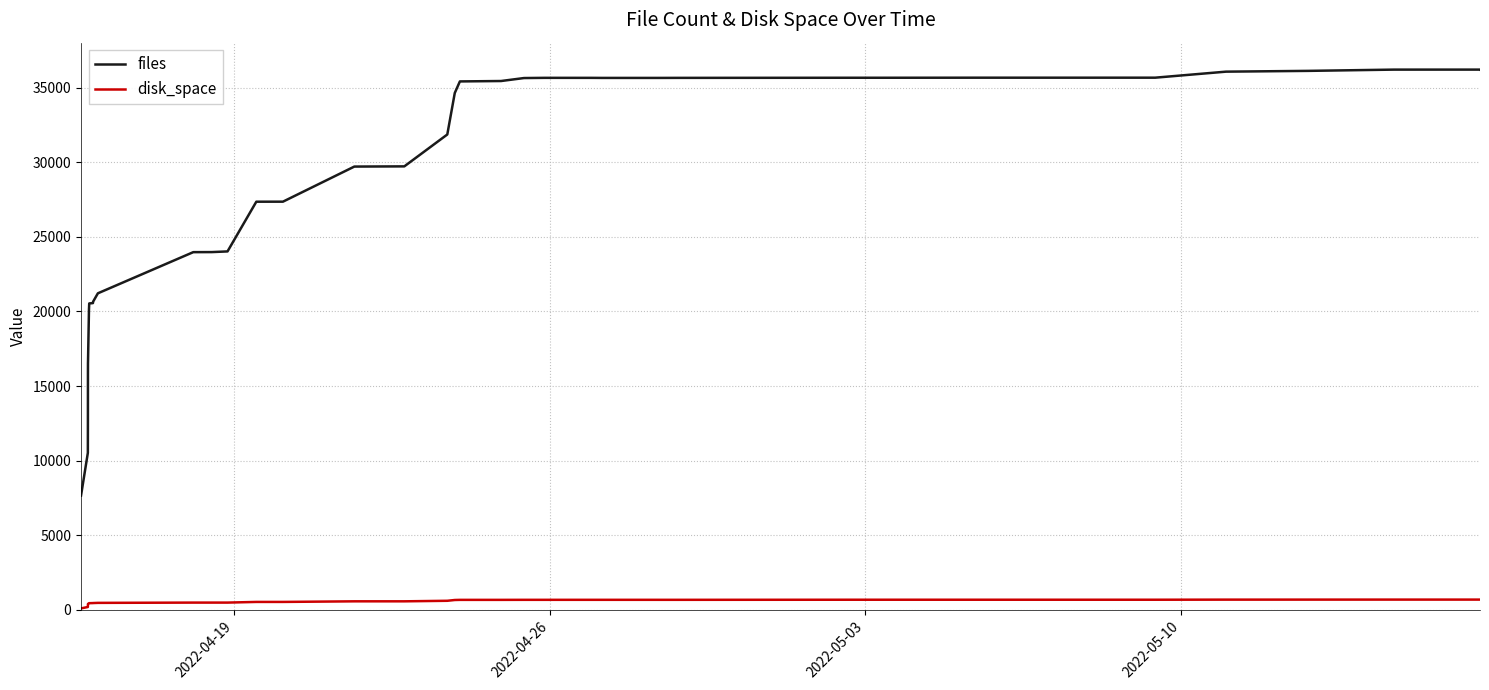

True or false: files and disk_space intersect in this chart.

False